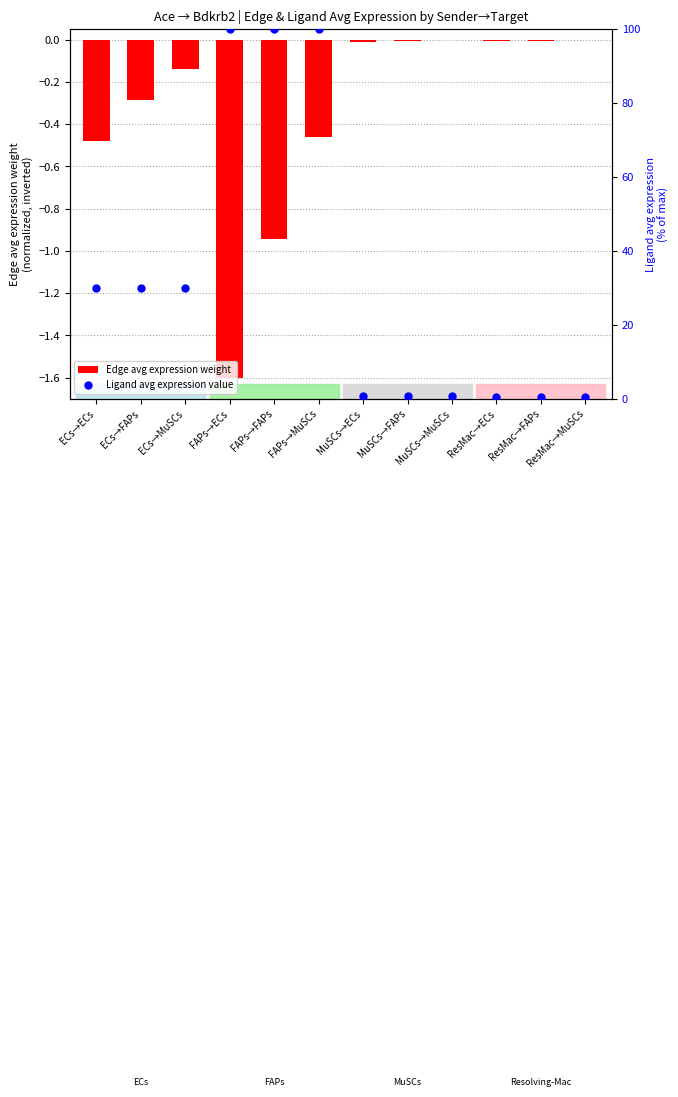

Which series has the widest spread of Y values?

Ligand avg expression value